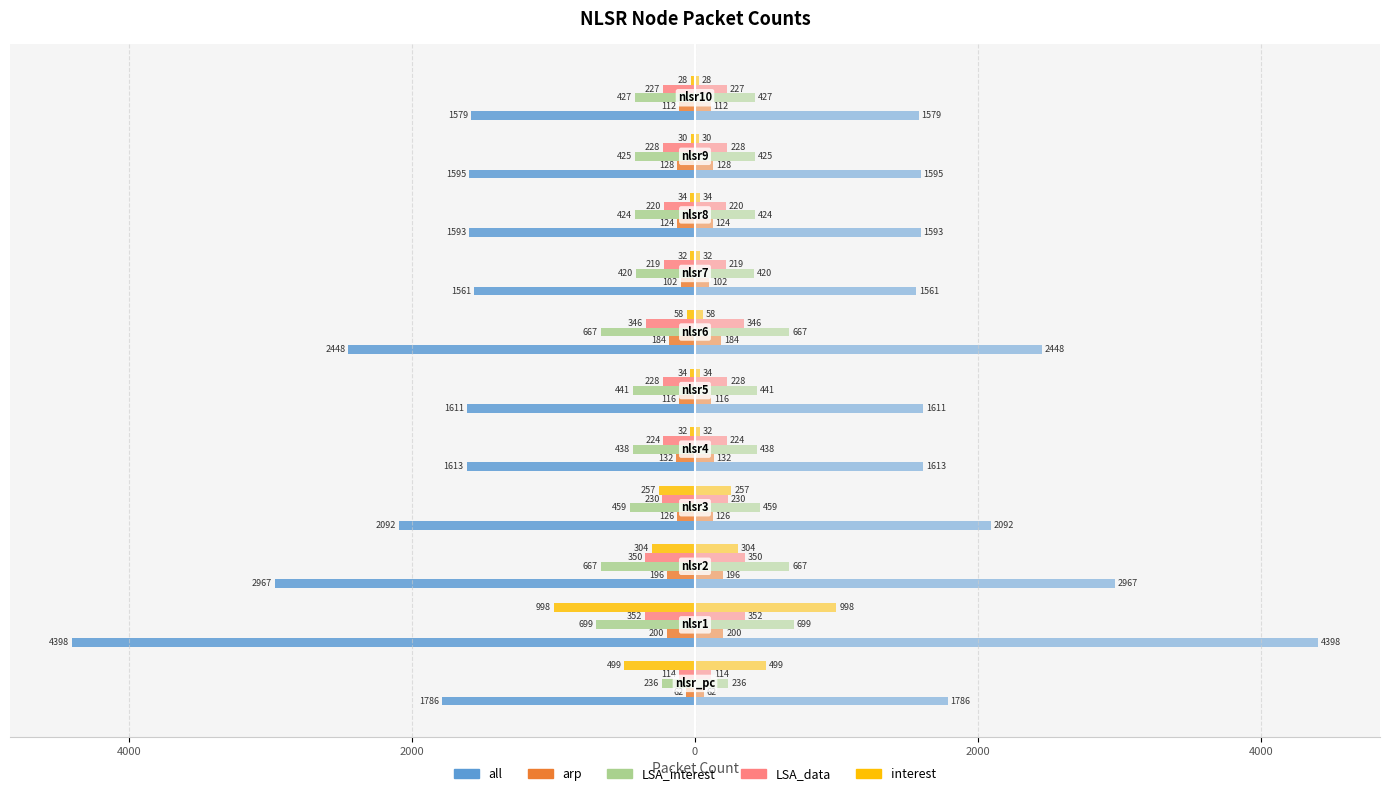

Reading left to right, transcribe all the data shown in this chart.

all: -1786	-4398	-2967	-2092	-1613	-1611	-2448	-1561	-1593	-1595	-1579
arp: -62	-200	-196	-126	-132	-116	-184	-102	-124	-128	-112
LSA_interest: -236	-699	-667	-459	-438	-441	-667	-420	-424	-425	-427
LSA_data: -114	-352	-350	-230	-224	-228	-346	-219	-220	-228	-227
interest: -499	-998	-304	-257	-32	-34	-58	-32	-34	-30	-28